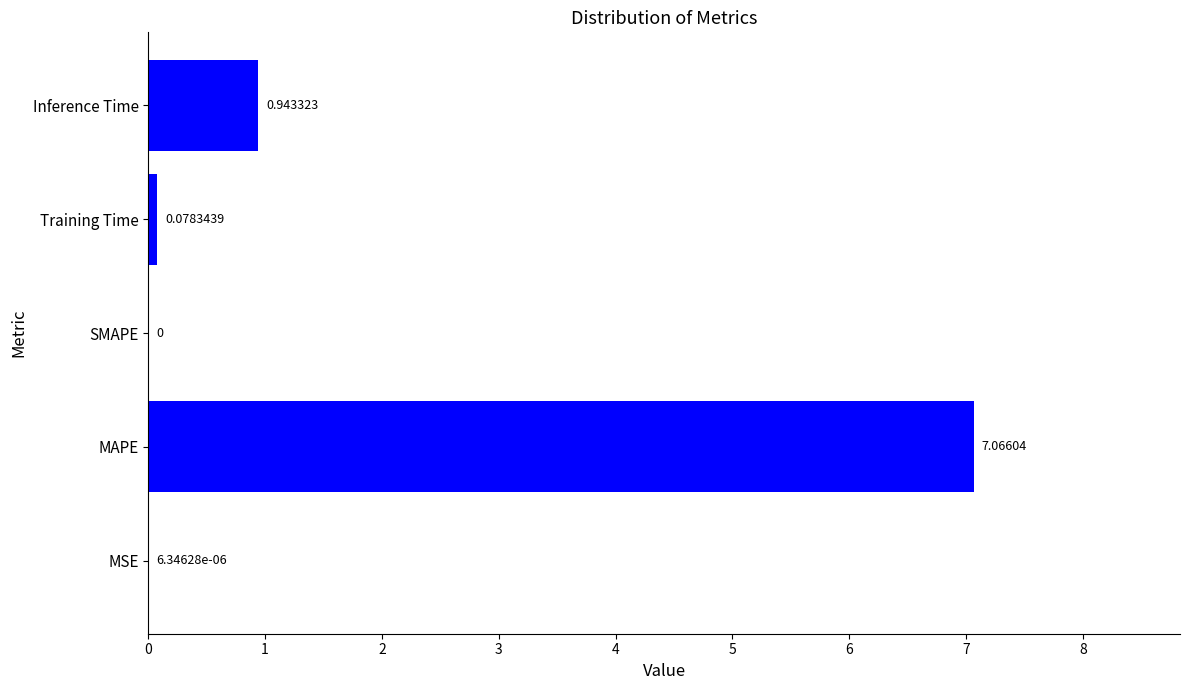

How many series are shown in this chart?

1